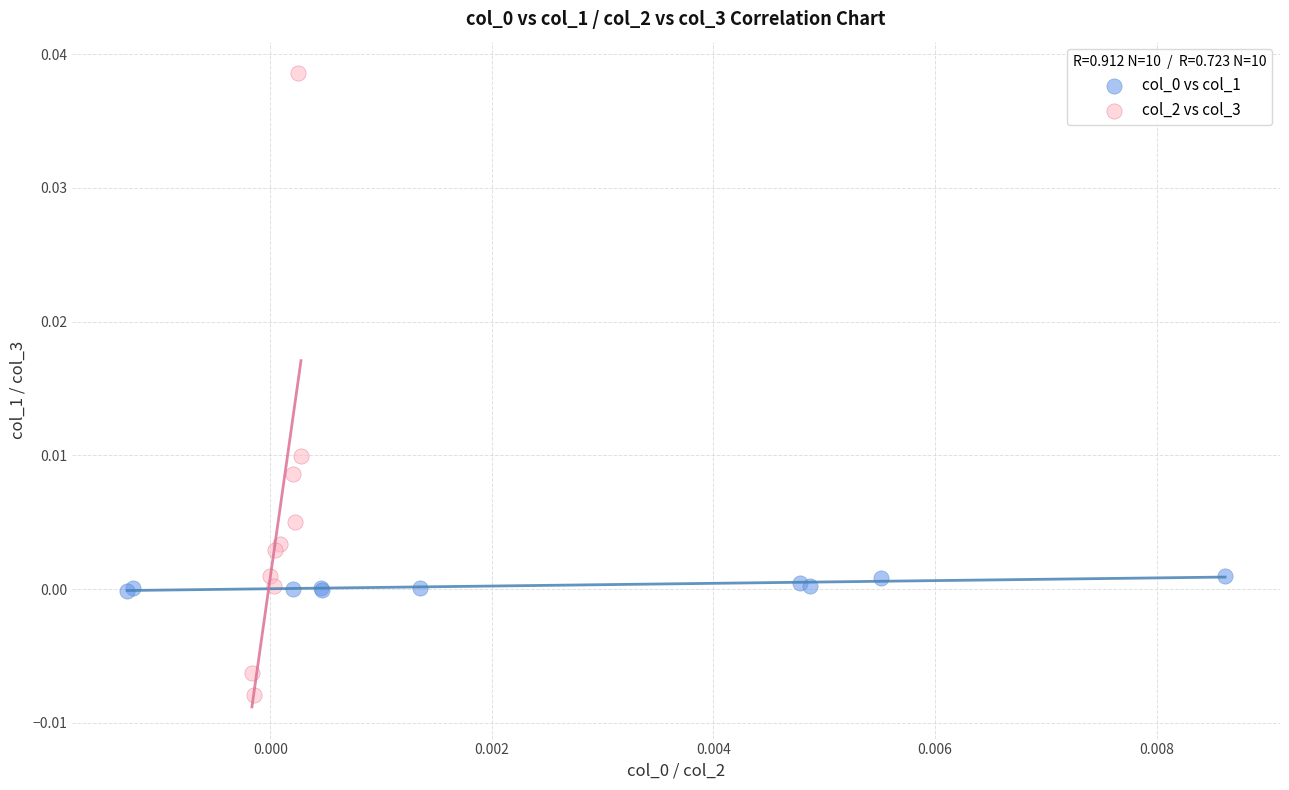

Which series has the widest spread of Y values?

col_2 vs col_3